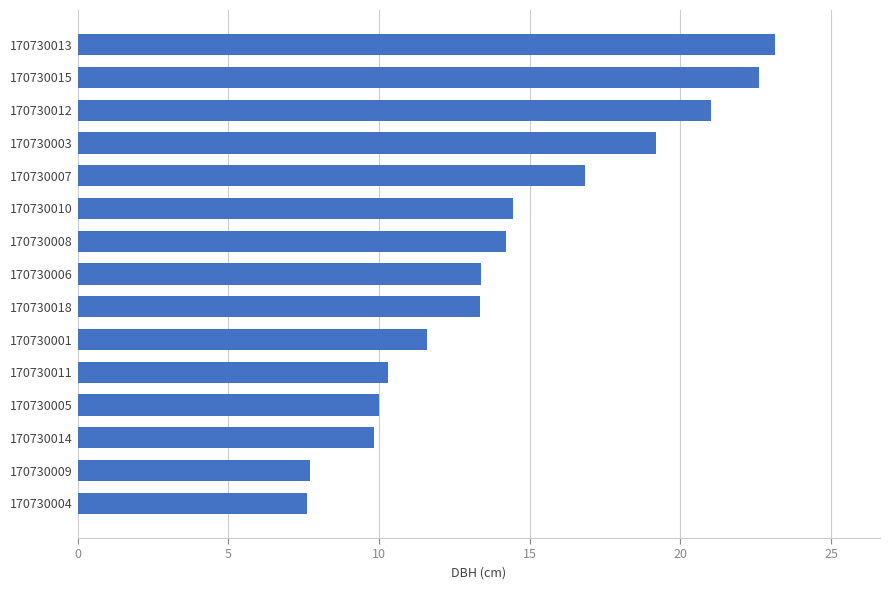

Where is the data nearest to the value 15?

170730010